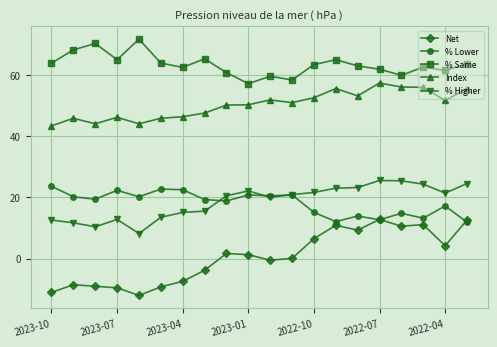

List the series in order of their peak value, lowest first.

Net, % Lower, % Higher, Index, % Same